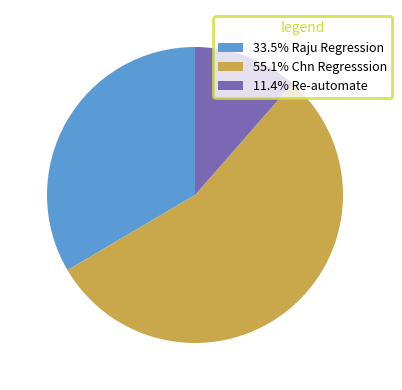

How many segments does this pie chart have?

3